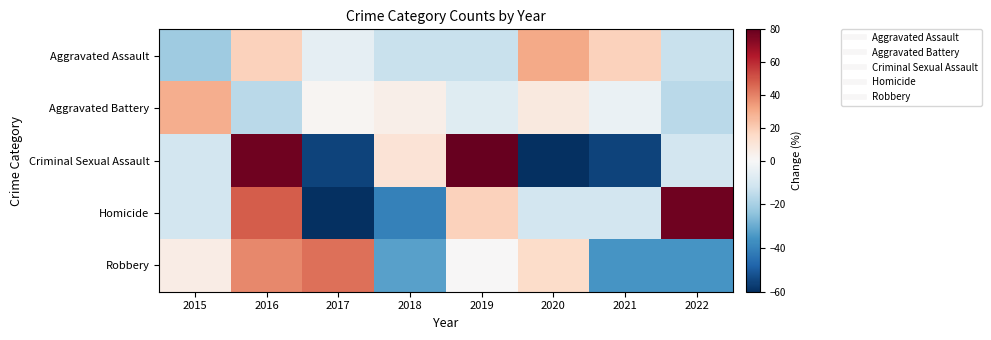

What is the total value across all series at 2016?

166.3